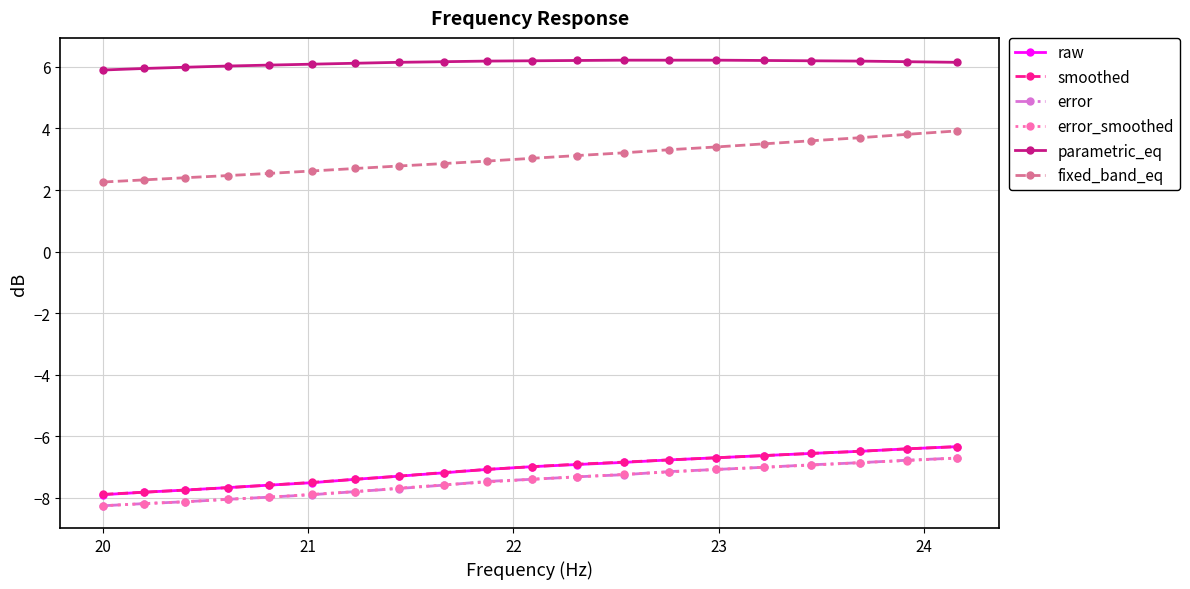

What is the value of the raw point at the 4th from the left?

-7.7